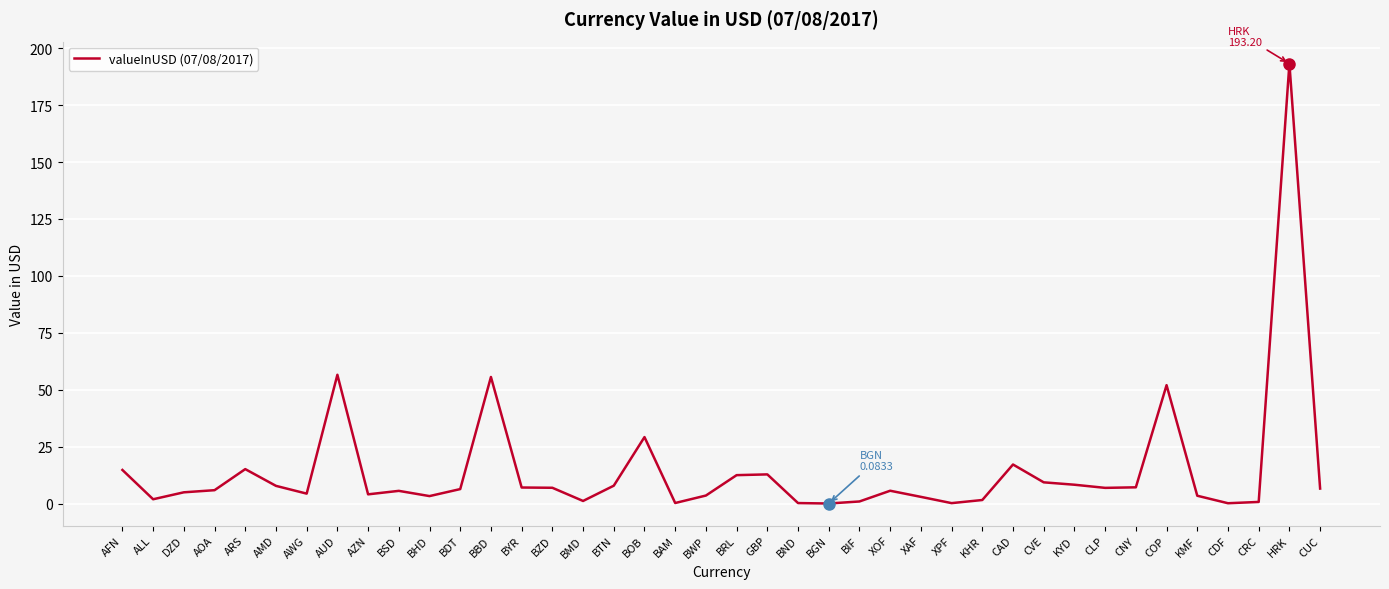

What is the maximum value shown in the chart?

193.2